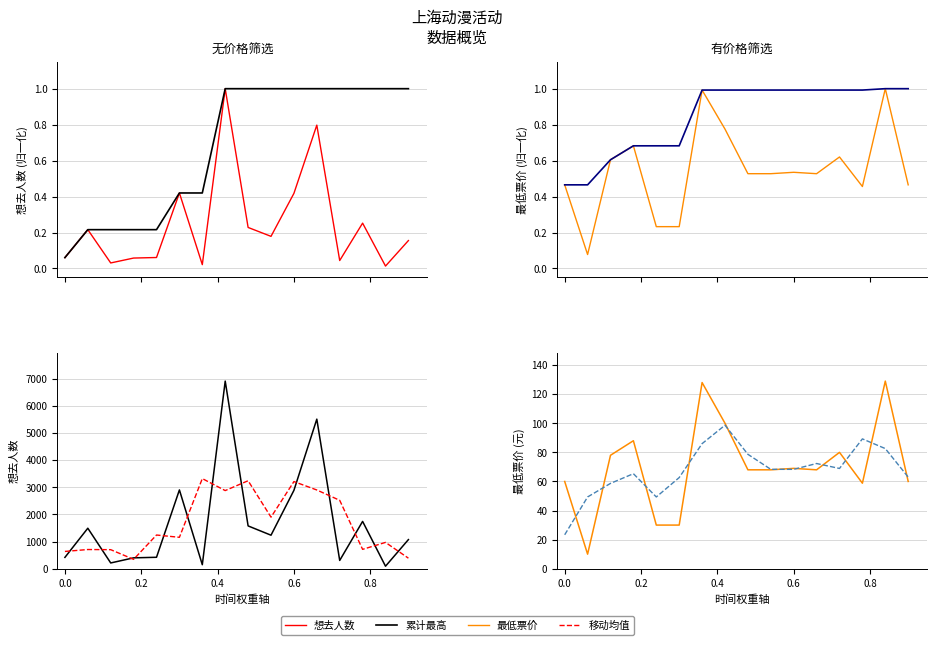

Does the chart display data point markers on the line(s)?

No